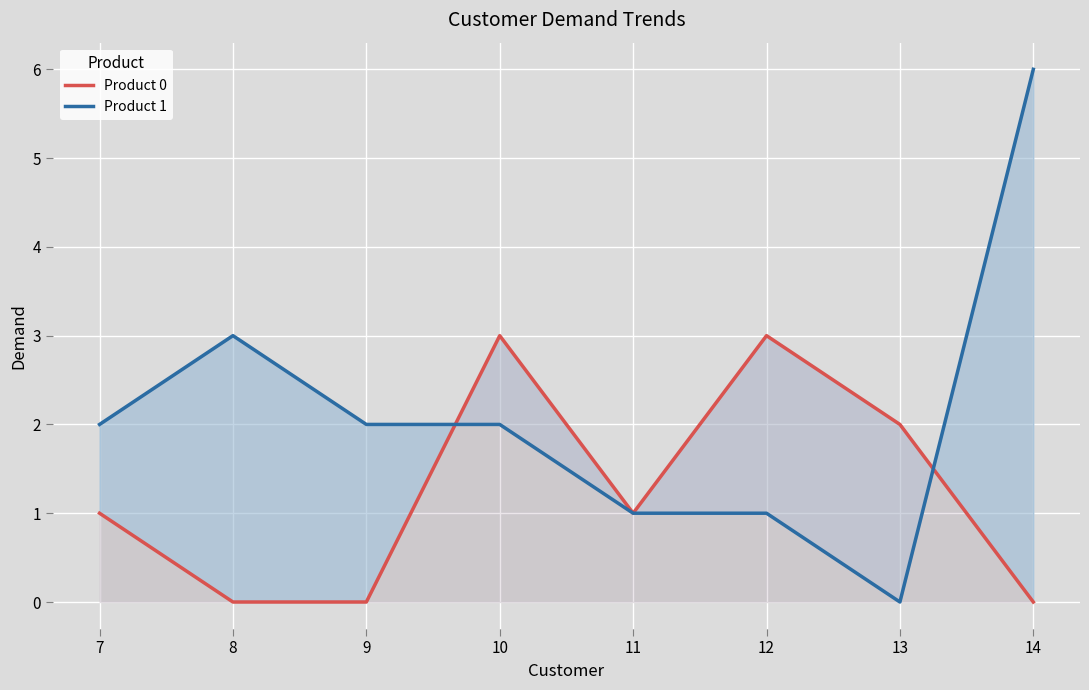

What is the sum of all Product 0 values?

10